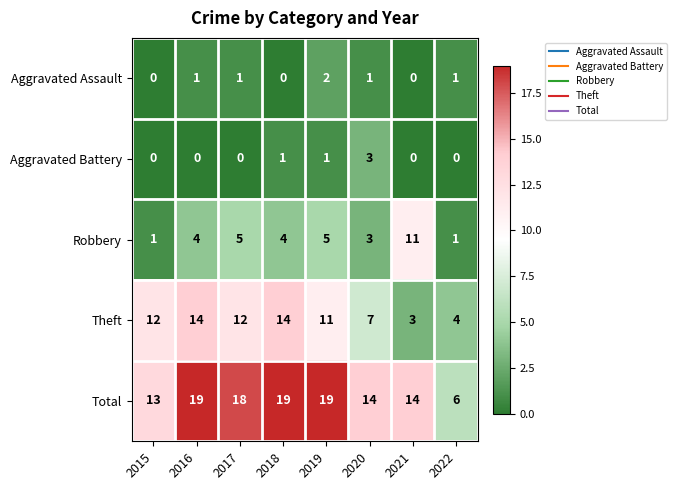

Read the Robbery value at 2021, to the nearest 5.

10